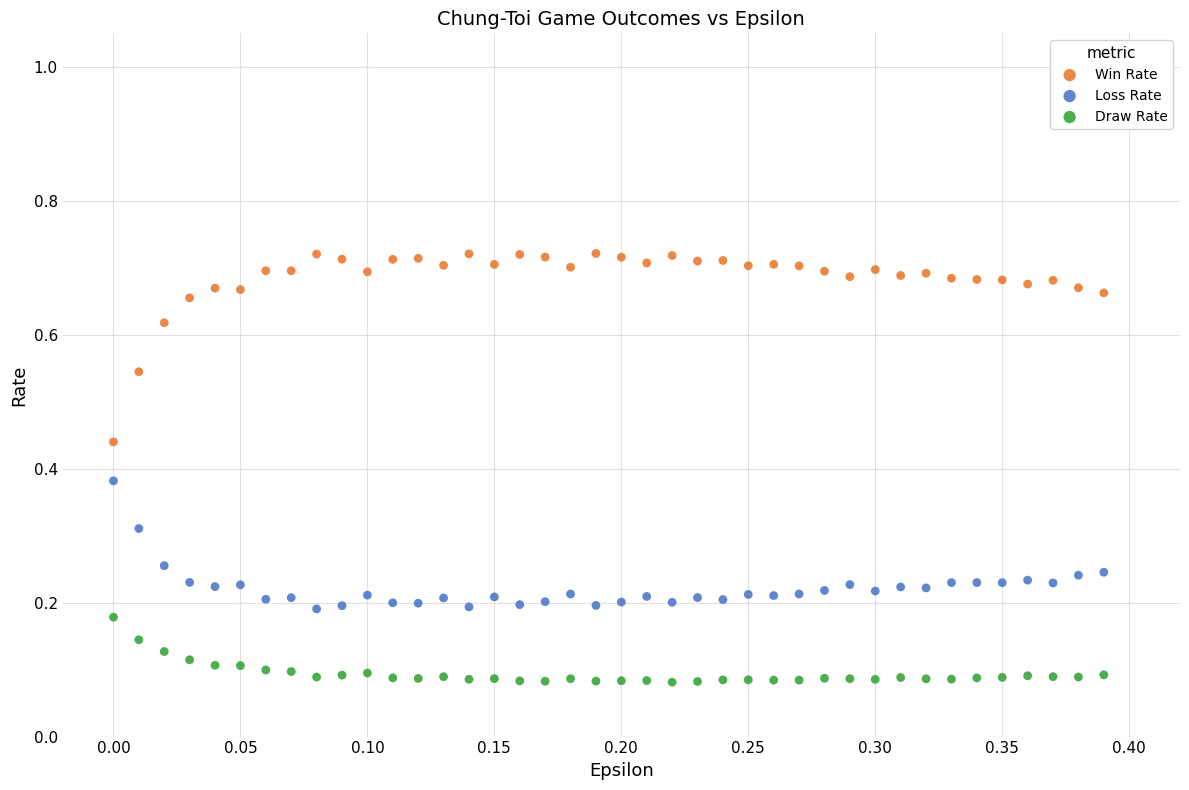

What are all the series names shown in the legend?

Win Rate, Loss Rate, Draw Rate